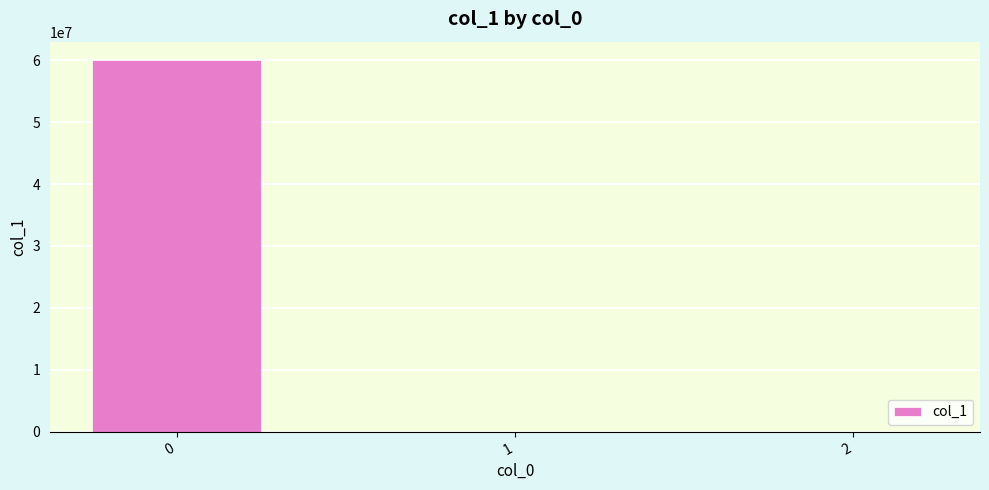

What is the maximum value shown in the chart?

59991689.2